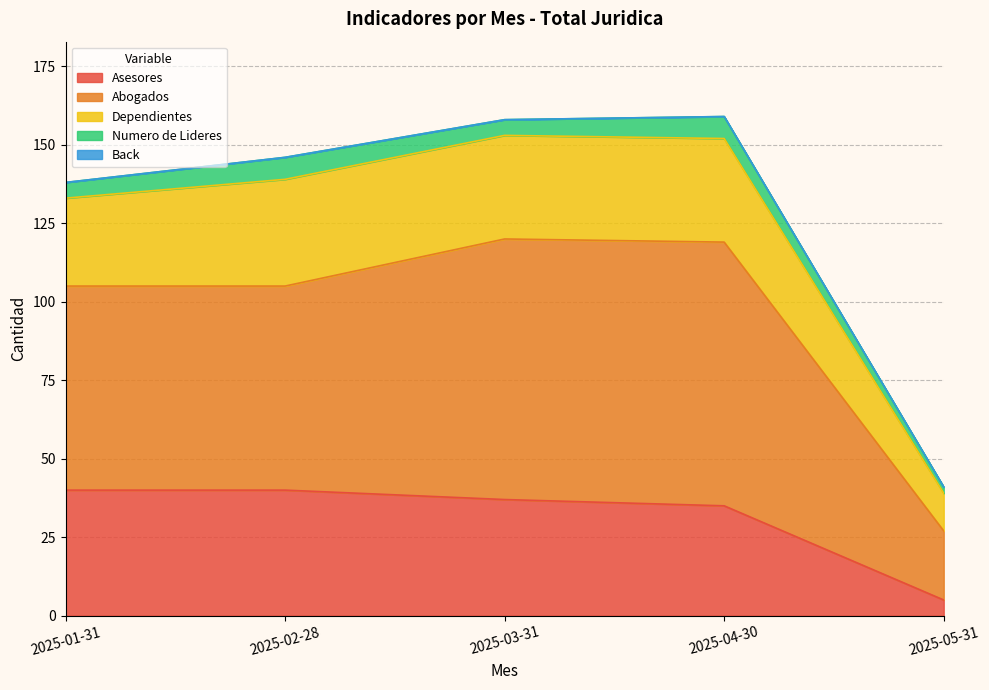

What is the smallest value displayed?

5